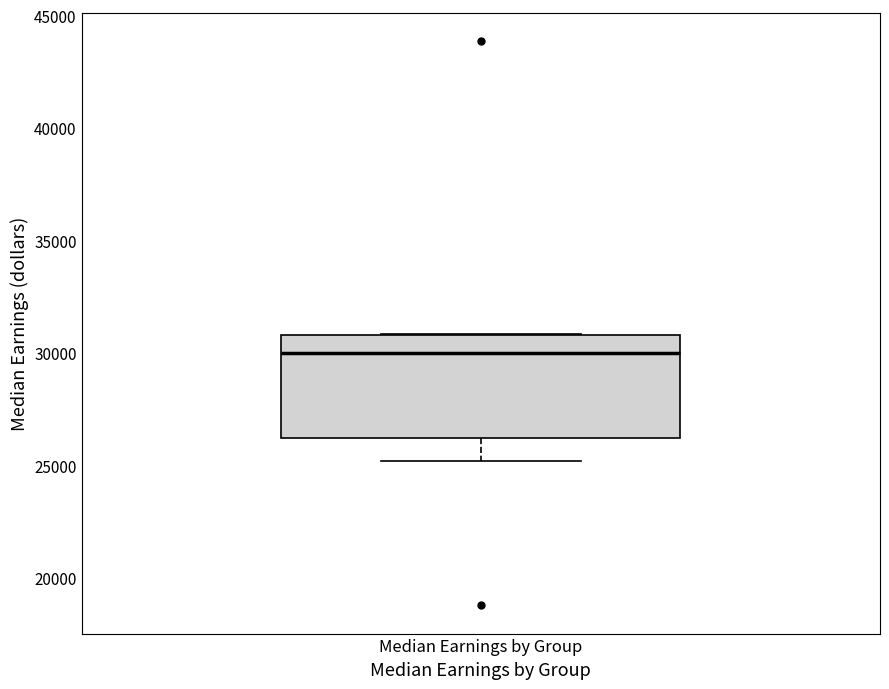

Read this box plot against the y-axis: the position of the median line, the range covered by the box, and the ends of both whiskers. The values are not printed on the chart, so give them approximately, as read against the axis.

median 30000, box 26500 to 31000, whiskers 25000 to 31000